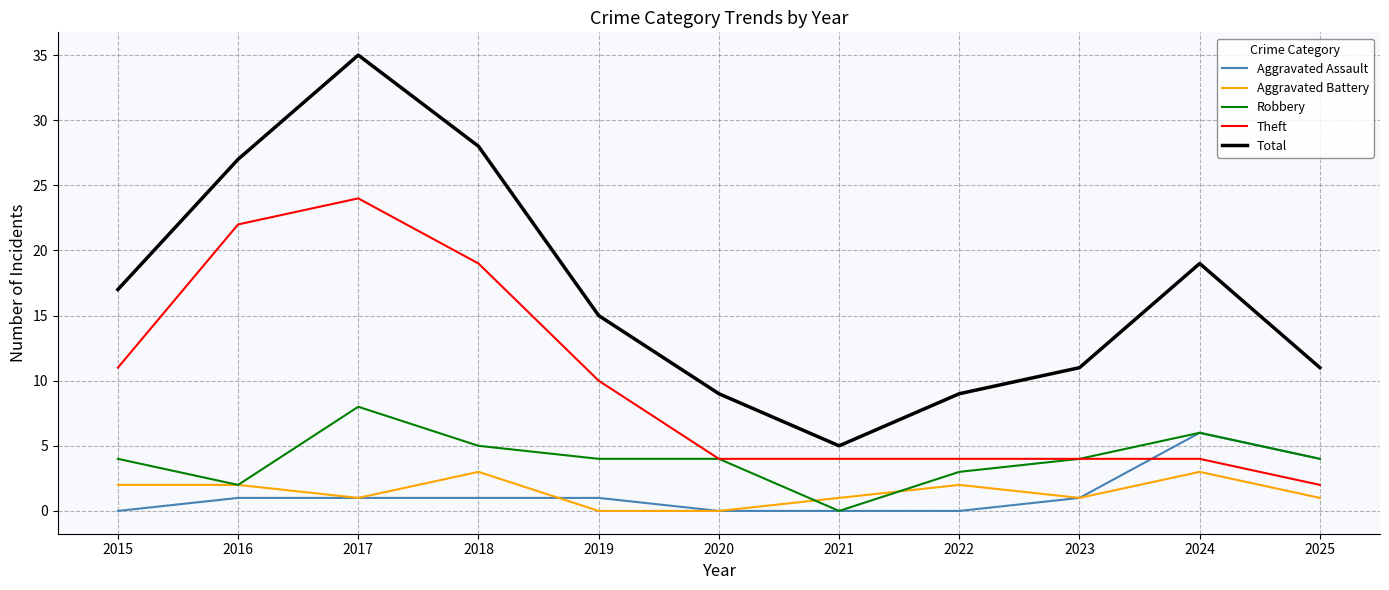

Reading left to right, transcribe all the data shown in this chart.

Aggravated Assault: 0	1	1	1	1	0	0	0	1	6	4
Aggravated Battery: 2	2	1	3	0	0	1	2	1	3	1
Robbery: 4	2	8	5	4	4	0	3	4	6	4
Theft: 11	22	24	19	10	4	4	4	4	4	2
Total: 17	27	35	28	15	9	5	9	11	19	11